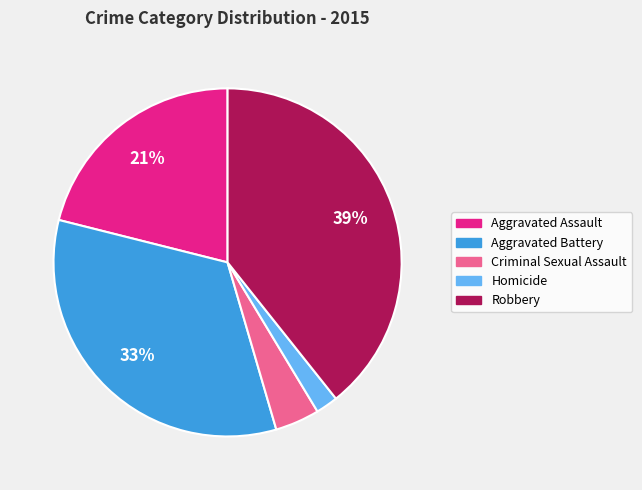

Which slice is the smallest?

Homicide